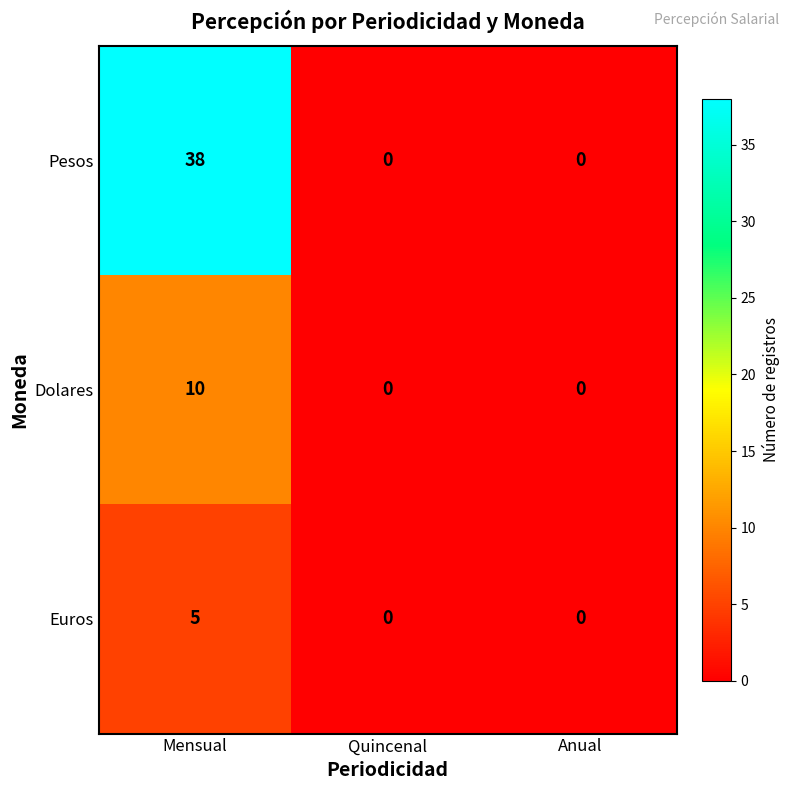

List the series in order of their overall mean, highest first.

Pesos, Dolares, Euros